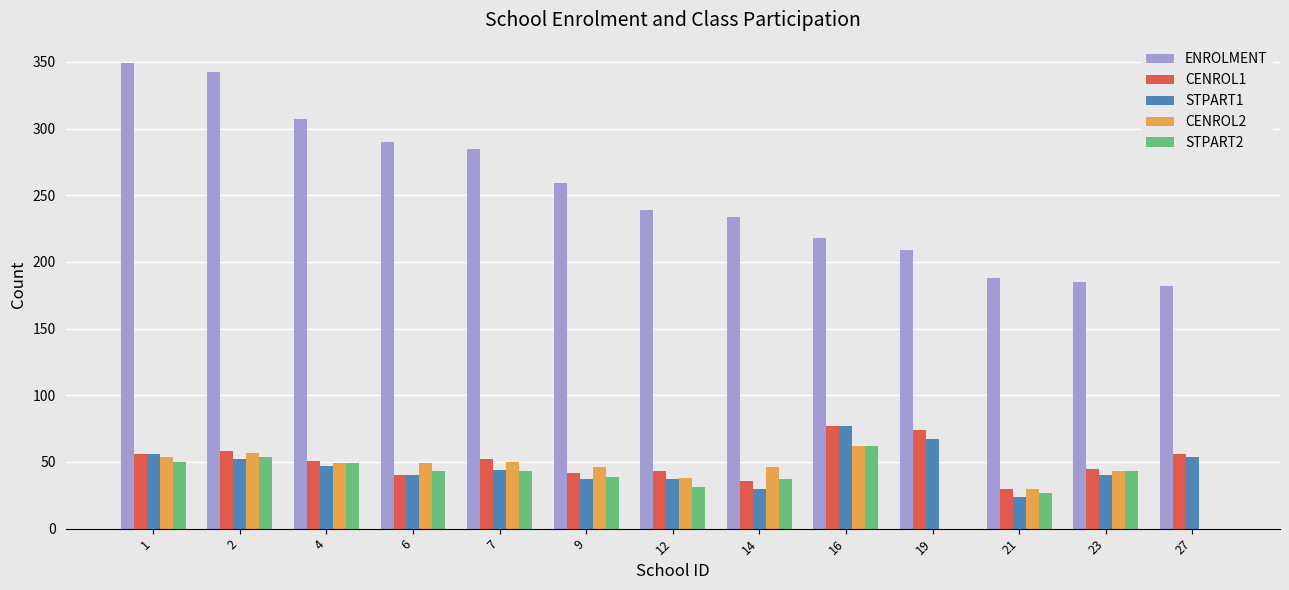

What are all the series names shown in the legend?

ENROLMENT, CENROL1, STPART1, CENROL2, STPART2